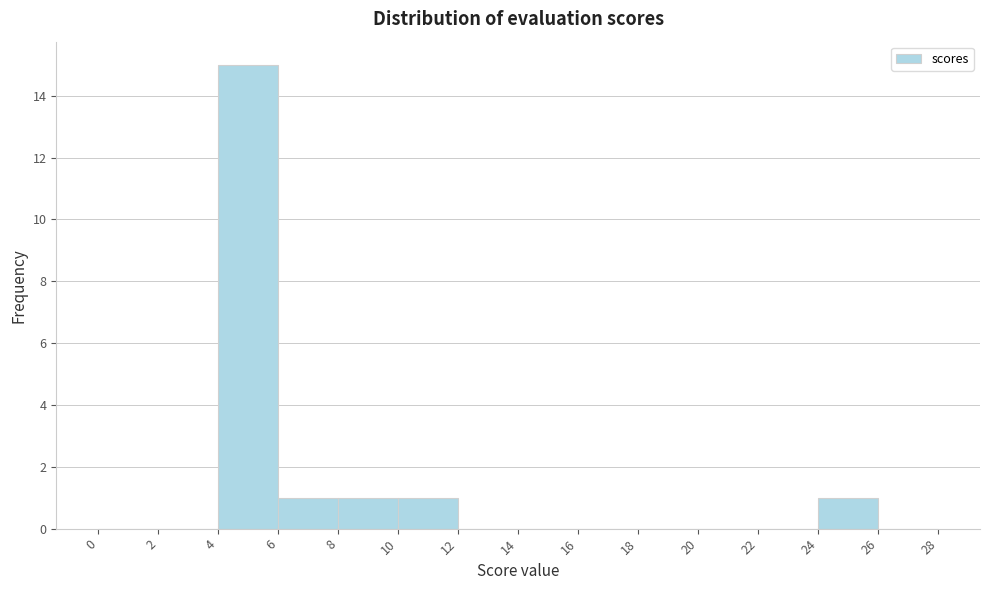

Reading left to right, transcribe this chart: for each bar, give the range it covers on the x-axis and its height. The values are not printed on the chart, so give them approximately, as read against the axis.

0 to 2: 0
2 to 4: 0
4 to 6: 15
6 to 8: 1
8 to 10: 1
10 to 12: 1
12 to 14: 0
14 to 16: 0
16 to 18: 0
18 to 20: 0
20 to 22: 0
22 to 24: 0
24 to 26: 1
26 to 28: 0